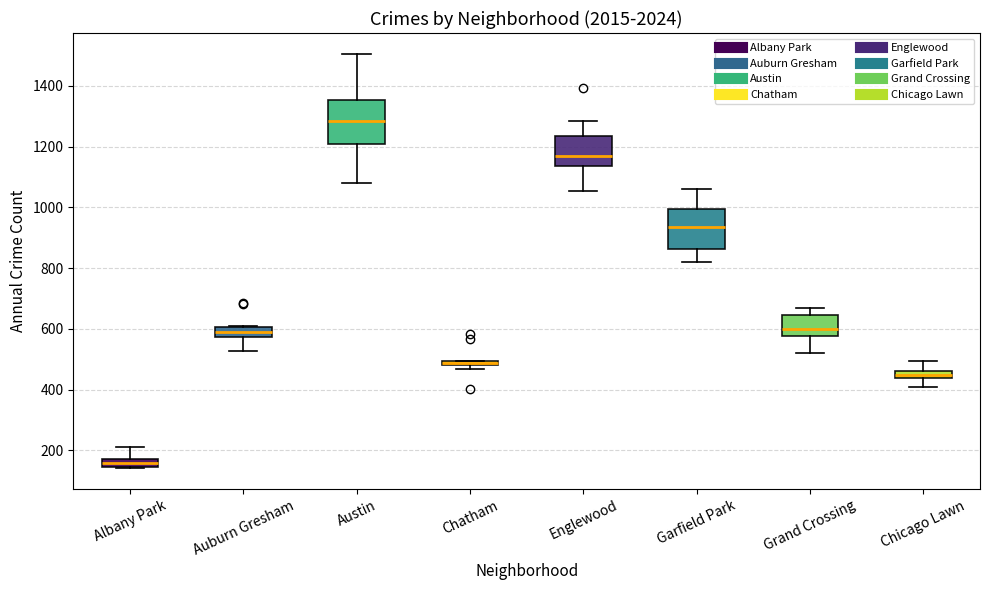

Where is the lower edge of the box for Garfield Park on the y-axis? The values are not printed on the chart, so give them approximately, as read against the axis.

860